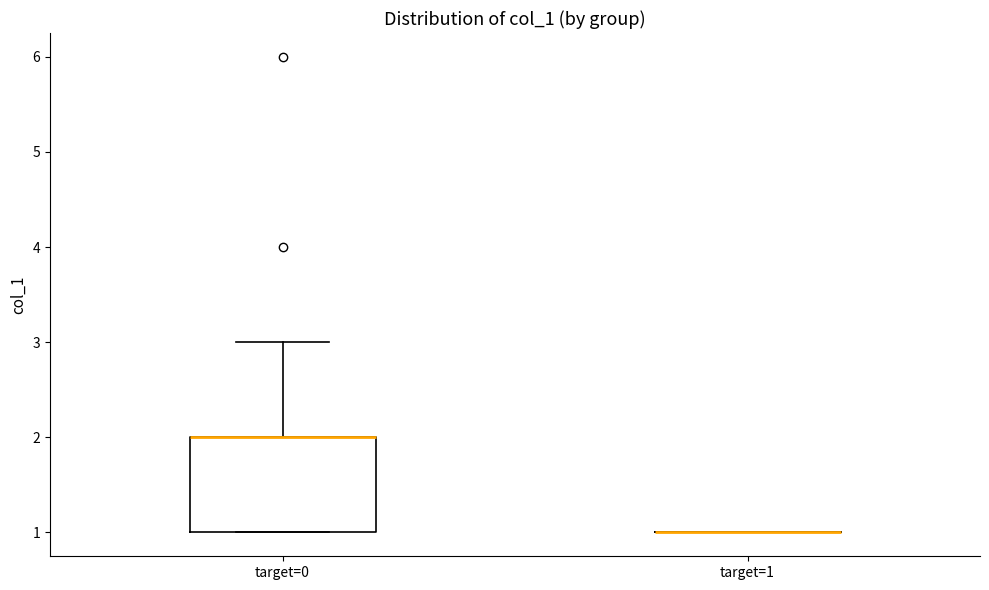

Reading left to right, read every box against the y-axis: the position of its median line, the range the box covers, and the ends of its whiskers. The values are not printed on the chart, so give them approximately, as read against the axis.

target=0: median 2 (drawn on the box's upper edge), box 1 to 2, whiskers 1 to 3
target=1: box collapsed to a line at 1, whiskers 1 to 1